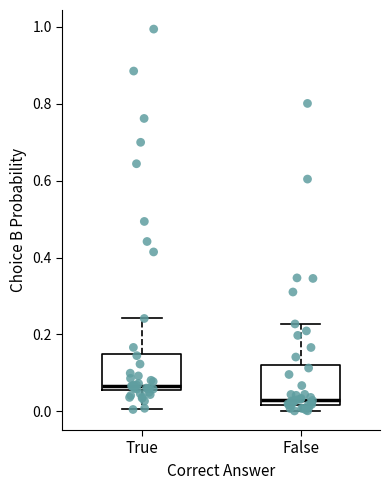

Reading left to right, transcribe this box plot: for each box, give where its median line is, the range the box spans, and where its two whiskers end, as read against the y-axis. The values are not printed on the chart, so give them approximately, as read against the axis.

True: median 0.06 (just above the box's lower edge), box 0.06 to 0.16, whiskers 0.00 to 0.24
False: median 0.02 (just above the box's lower edge), box 0.02 to 0.12, whiskers 0.00 to 0.22